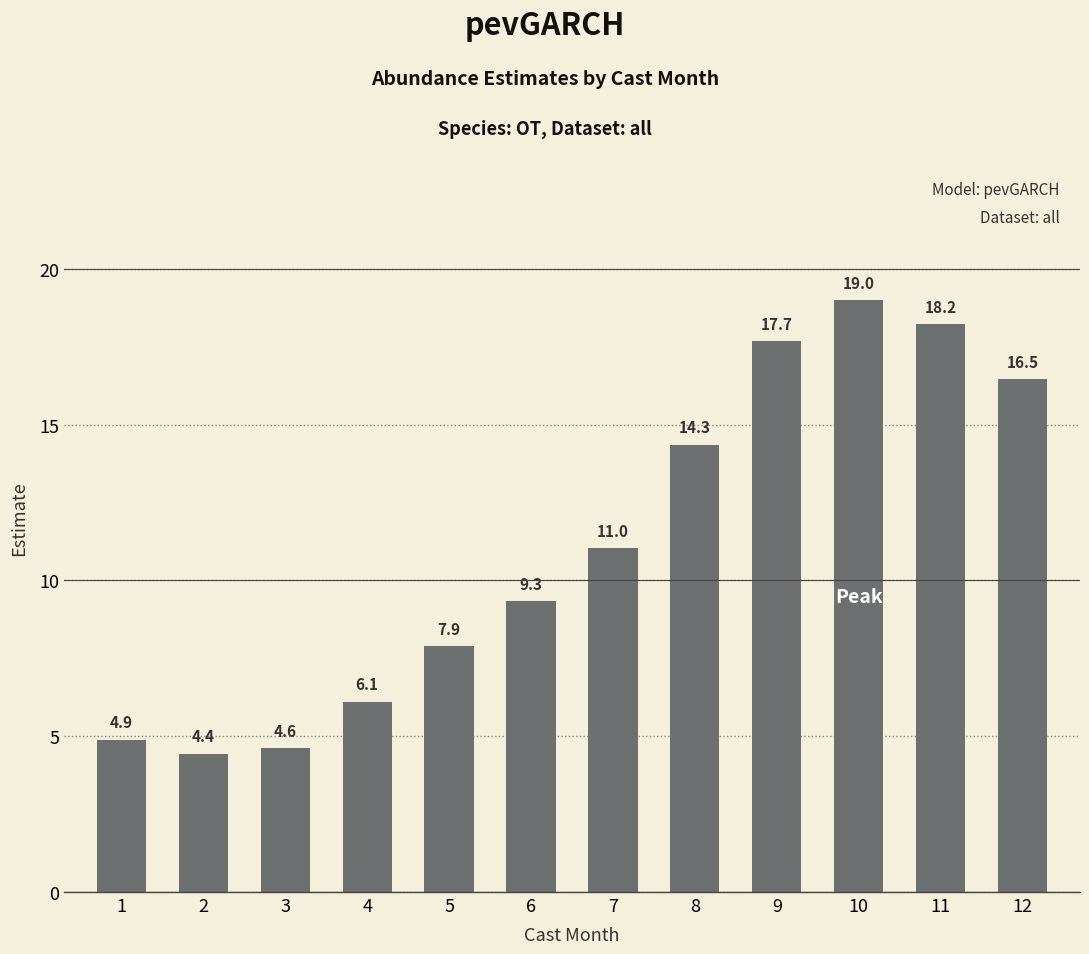

What is the change in value from 2 to 4?

+1.7